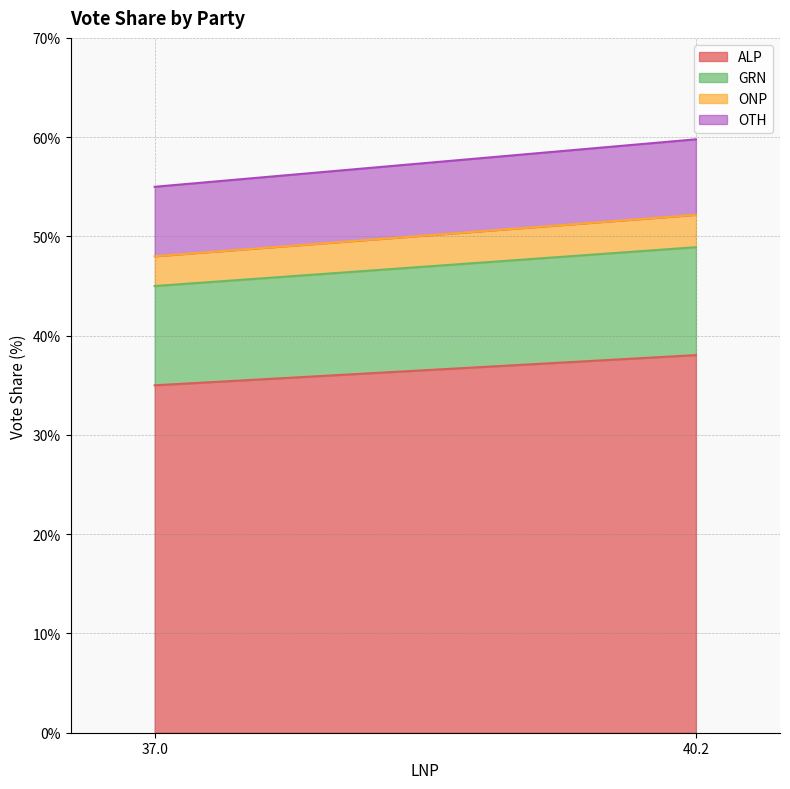

What are all the series names shown in the legend?

ALP, GRN, ONP, OTH